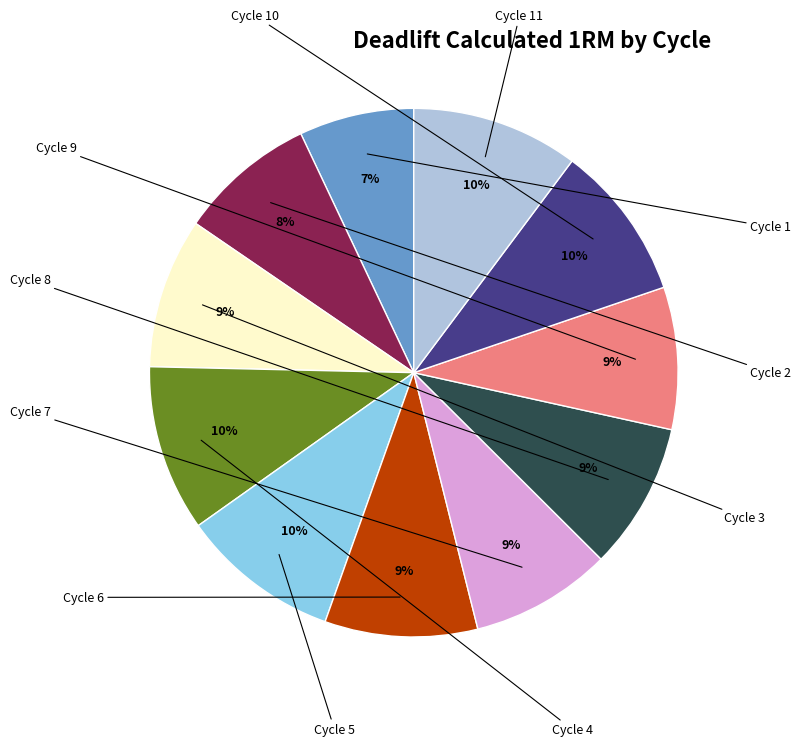

To the nearest percent, what is the average slice percentage?

9%